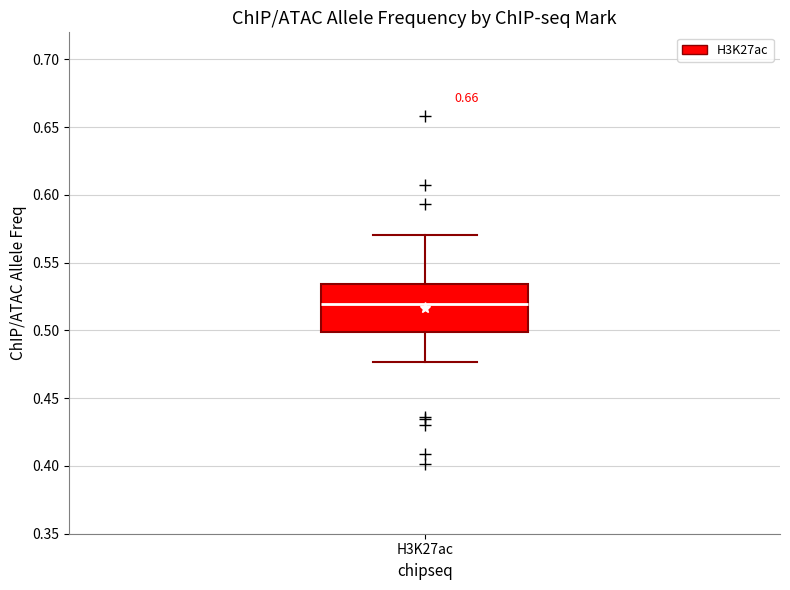

Where does the lower whisker of the box for H3K27ac end on the y-axis? The values are not printed on the chart, so give them approximately, as read against the axis.

0.475